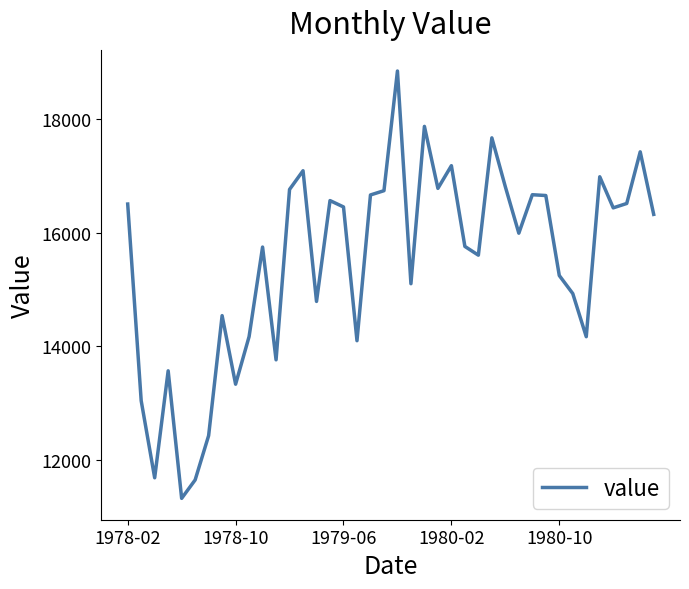

What is the greatest value displayed?

18846